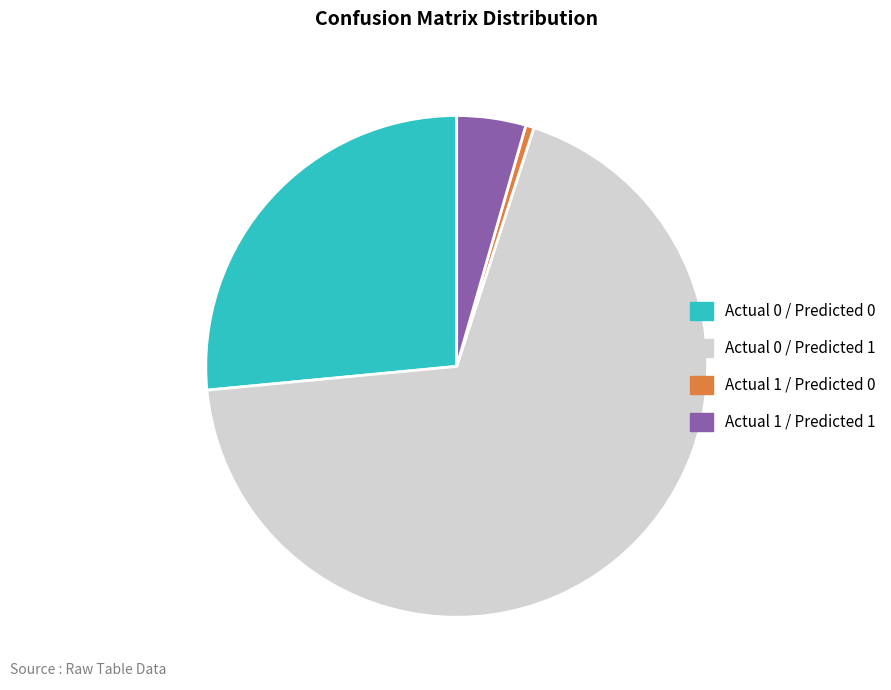

Which has a higher value, Actual 0 / Predicted 0 or Actual 1 / Predicted 1?

Actual 0 / Predicted 0